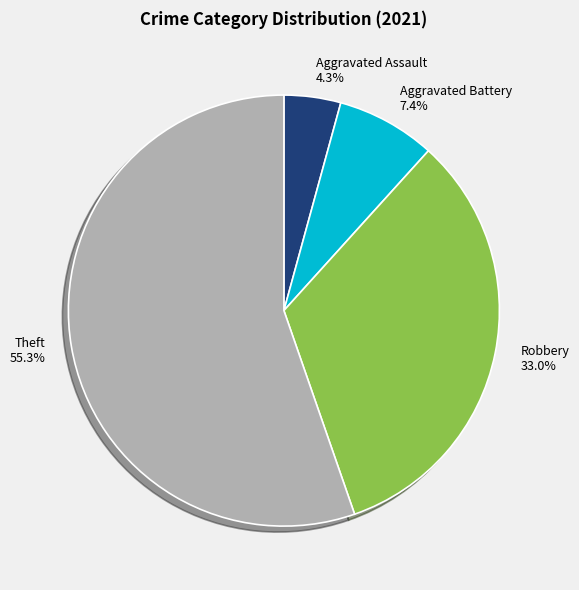

Is there a majority slice in this chart?

Yes